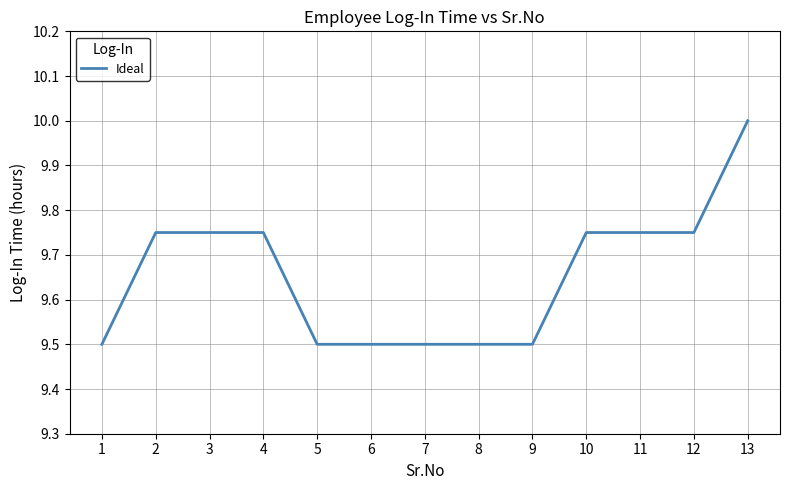

Approximately how many times larger is the value at 12 compared to 1?

1.0